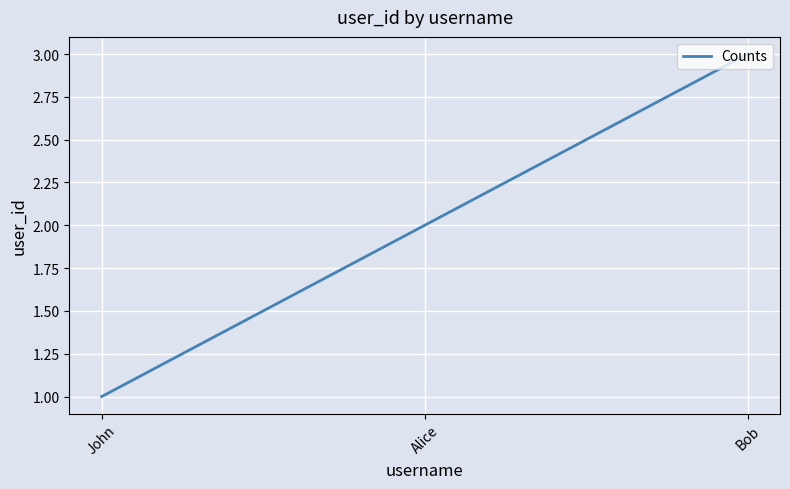

List the labels in order of value, smallest first.

John, Alice, Bob